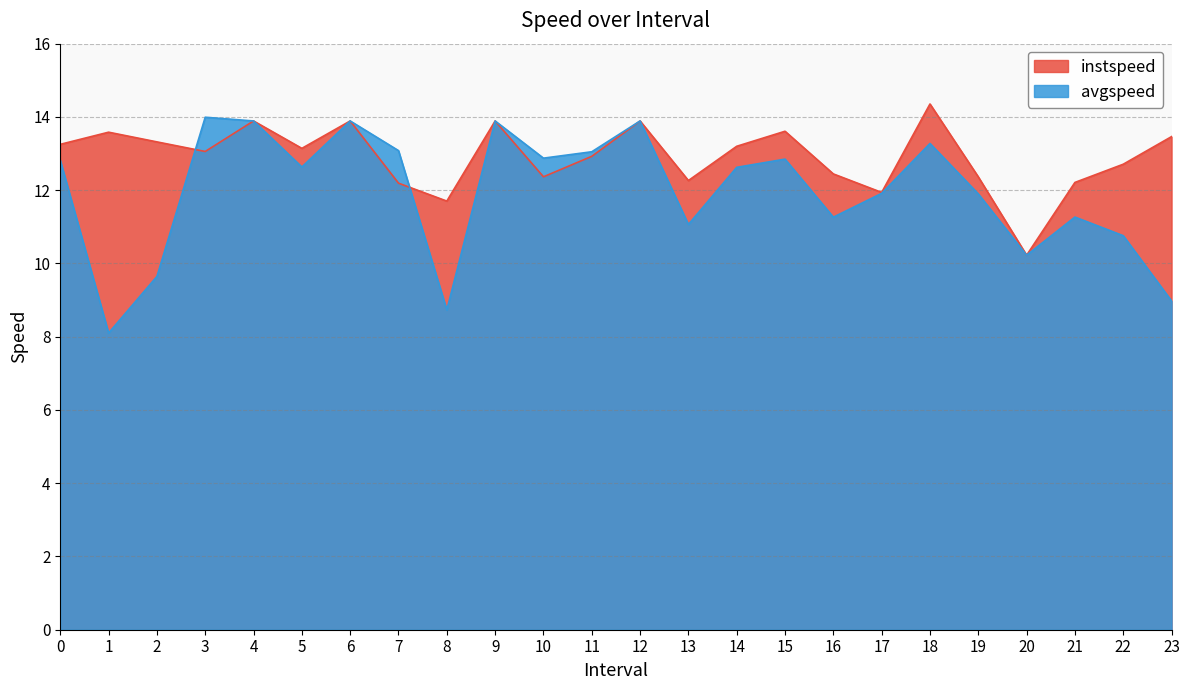

Which series has the largest range (max minus min)?

avgspeed